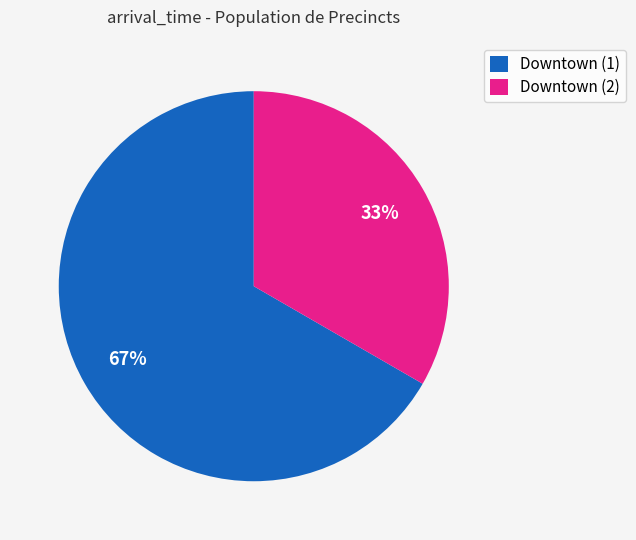

To the nearest percent, what portion does Downtown (2) represent?

33%